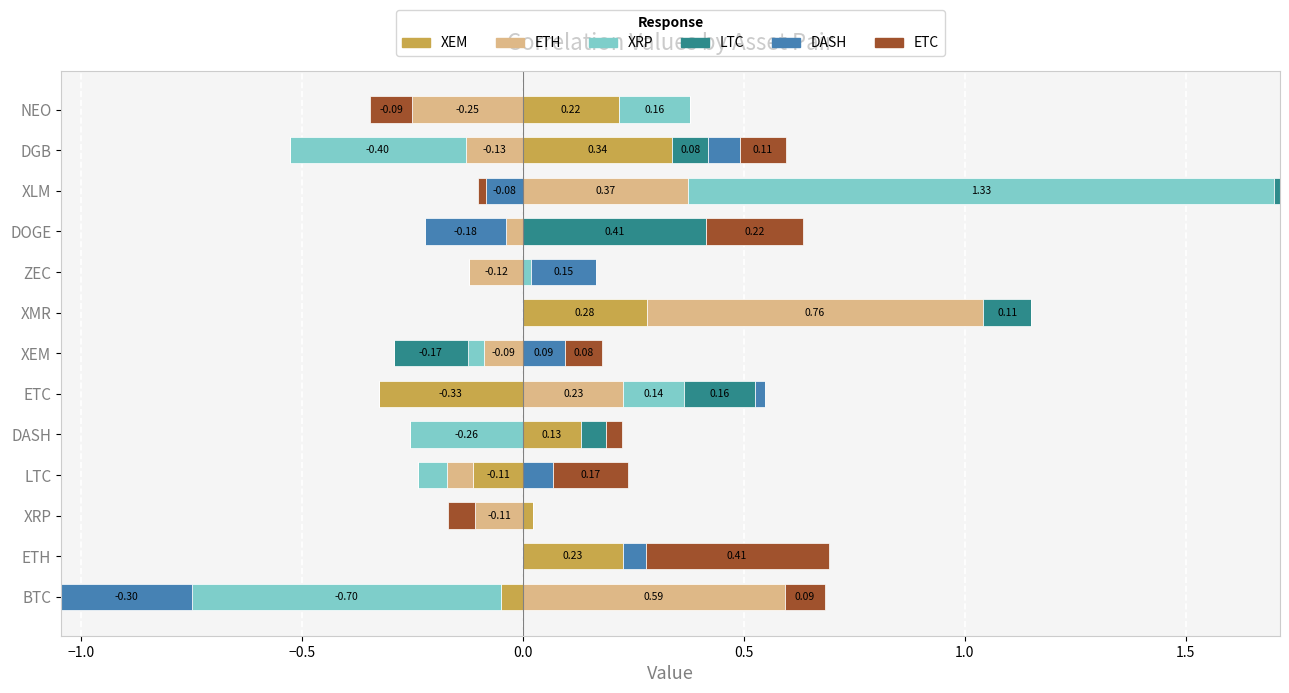

What are all the series names shown in the legend?

XEM, ETH, XRP, LTC, DASH, ETC